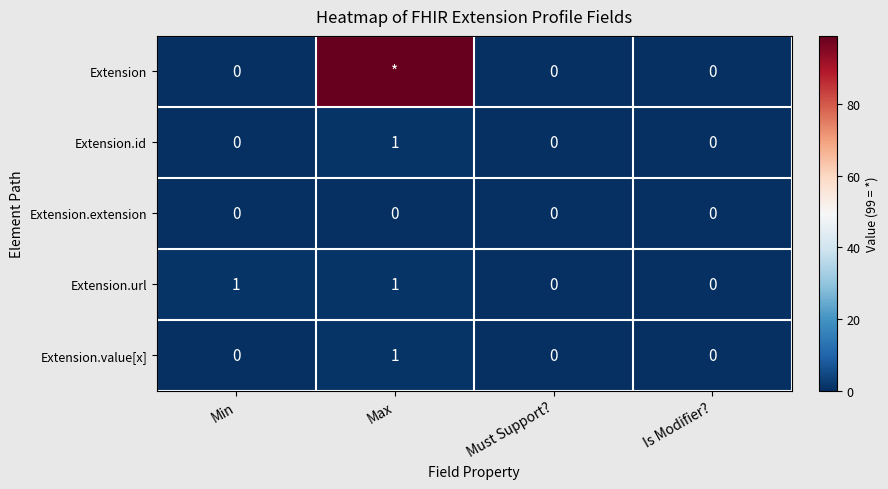

What is the maximum value shown in the chart?

99